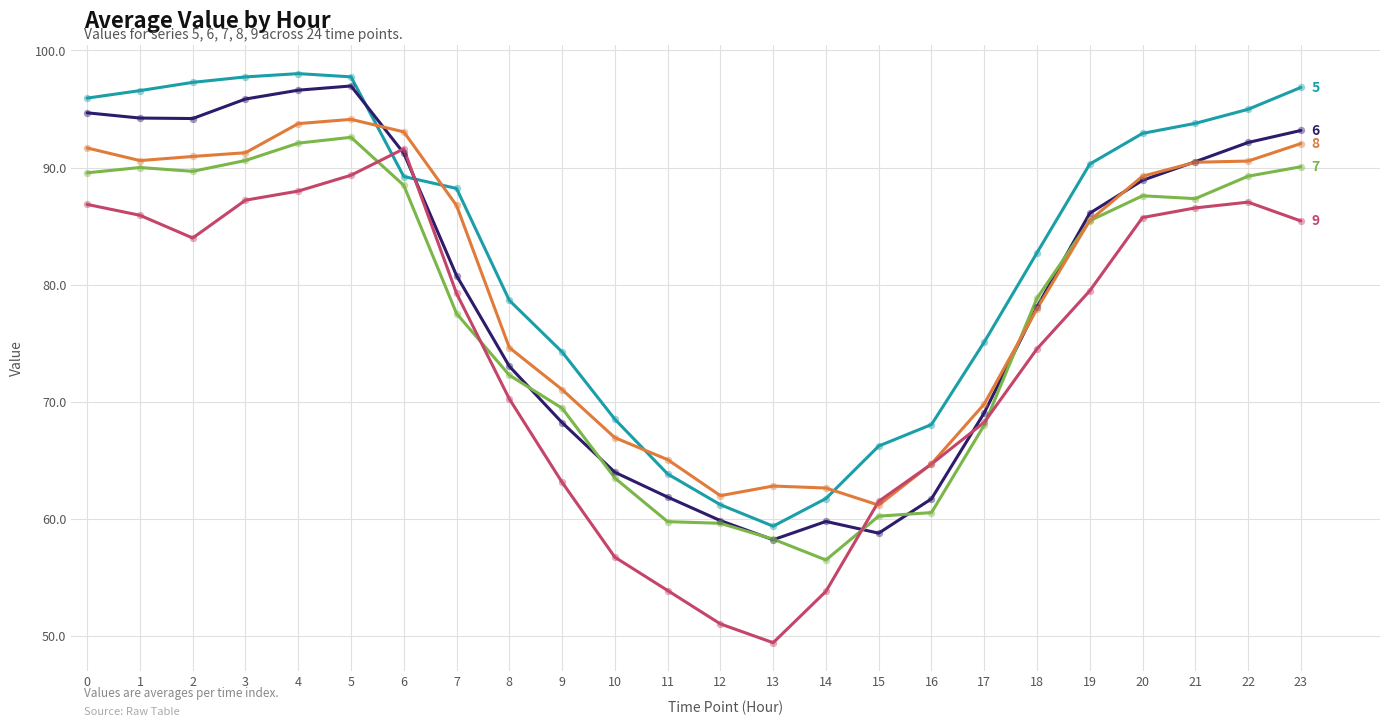

What is the total value across all series at 17?

350.2